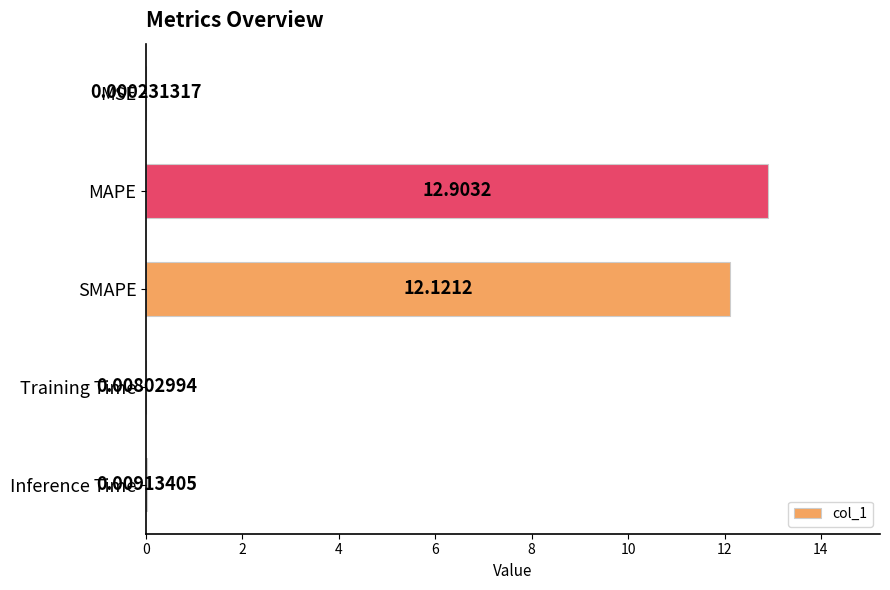

What is the change in value from MAPE to Inference Time?

-12.9